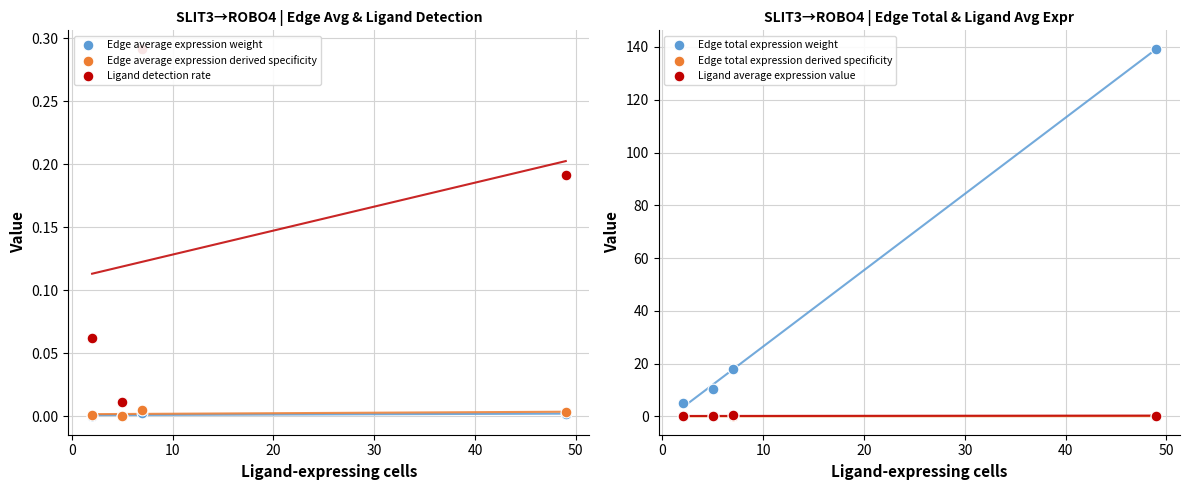

What are all the series names shown in the legend?

Edge average expression weight, Edge average expression derived specificity, Ligand detection rate, Edge total expression weight, Edge total expression derived specificity, Ligand average expression value